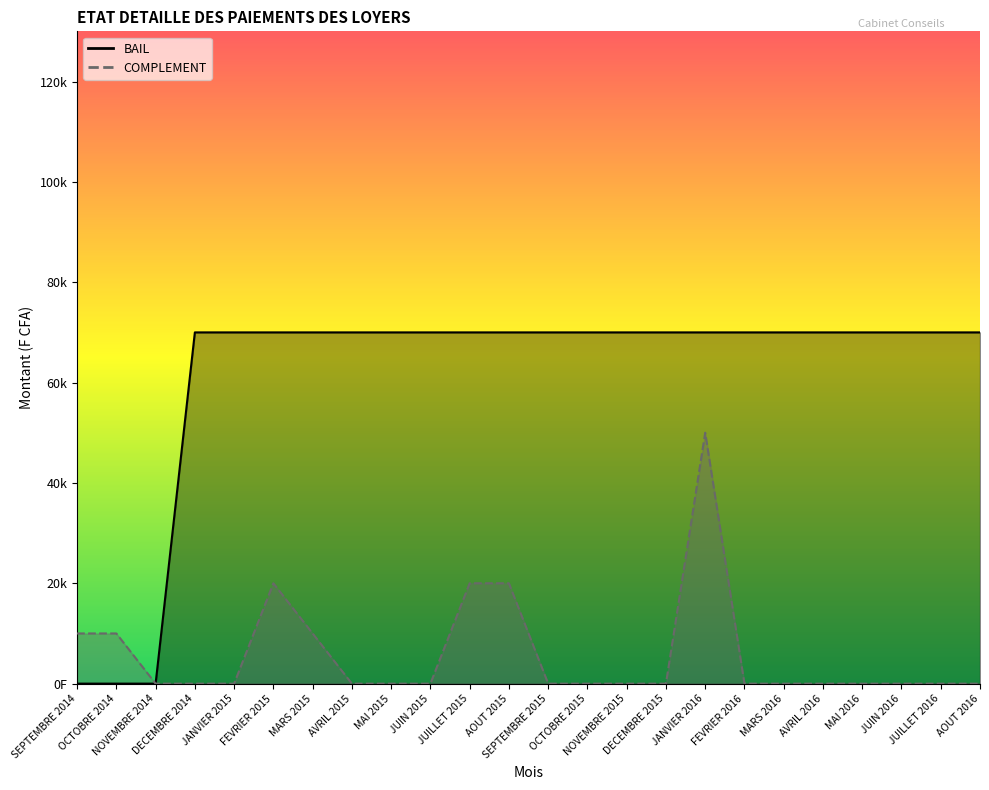

What is the label of the 20th point from the right?

JANVIER 2015